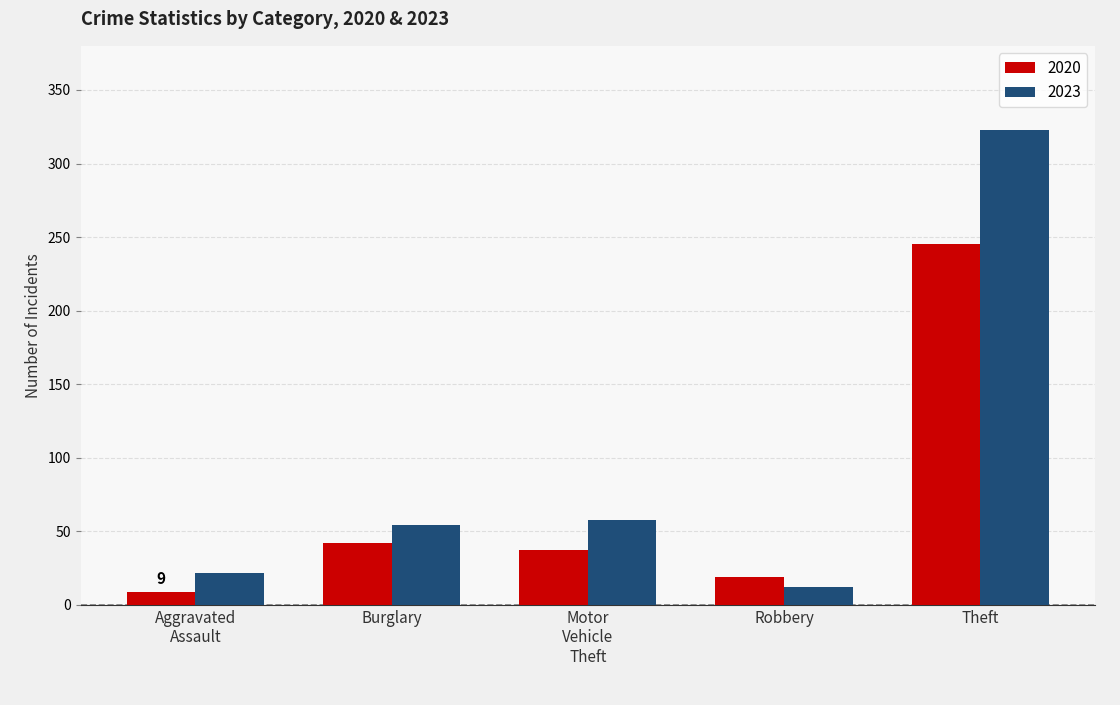

What is the sum of all 2020 values?

352